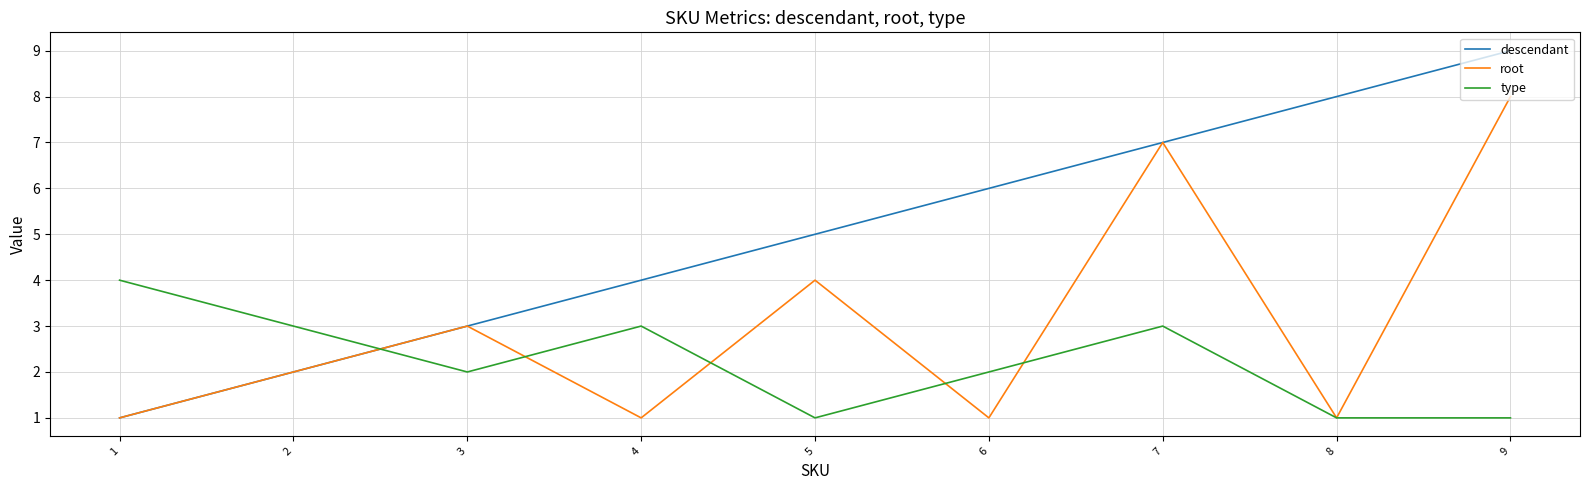

Is the value of root at 9 greater than the value of type at 2?

Yes